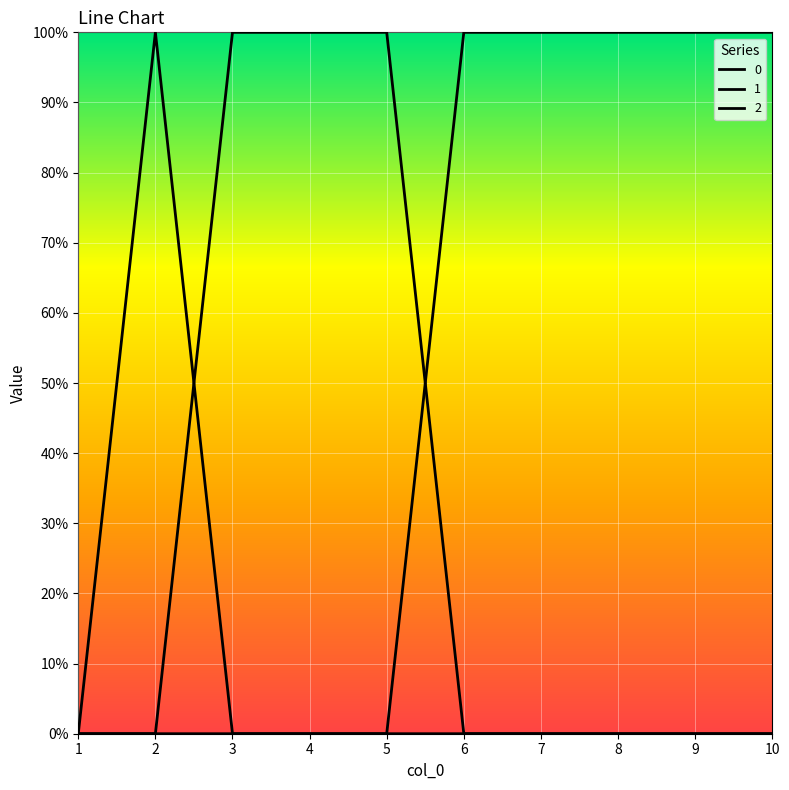

Is this an area chart (filled region under the line)?

No